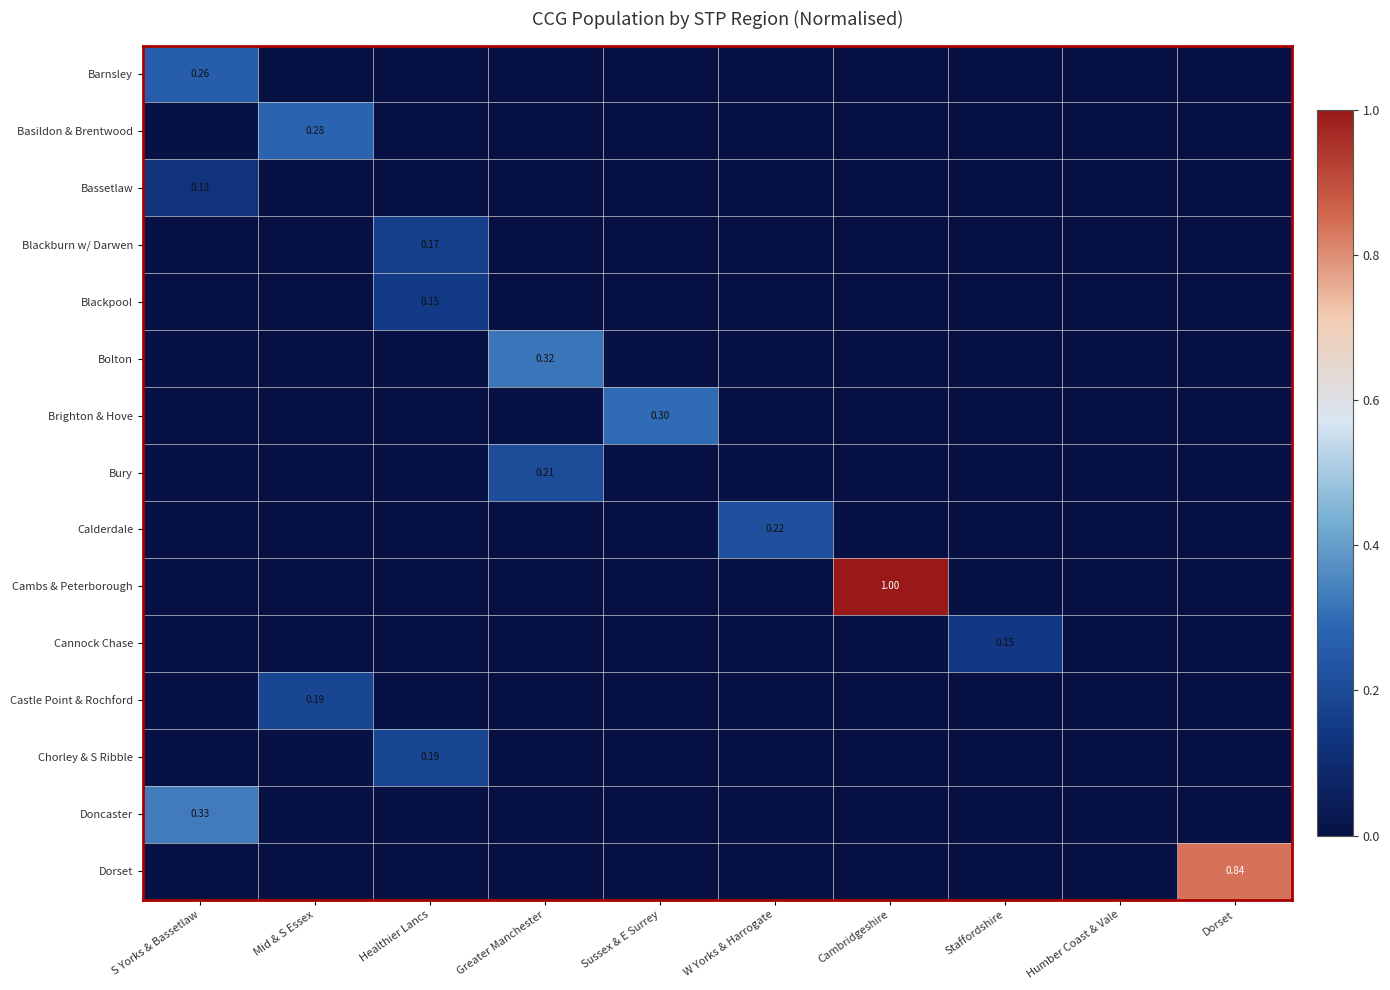

What is the difference between the maximum and second lowest values in the Calderdale series?

0.2